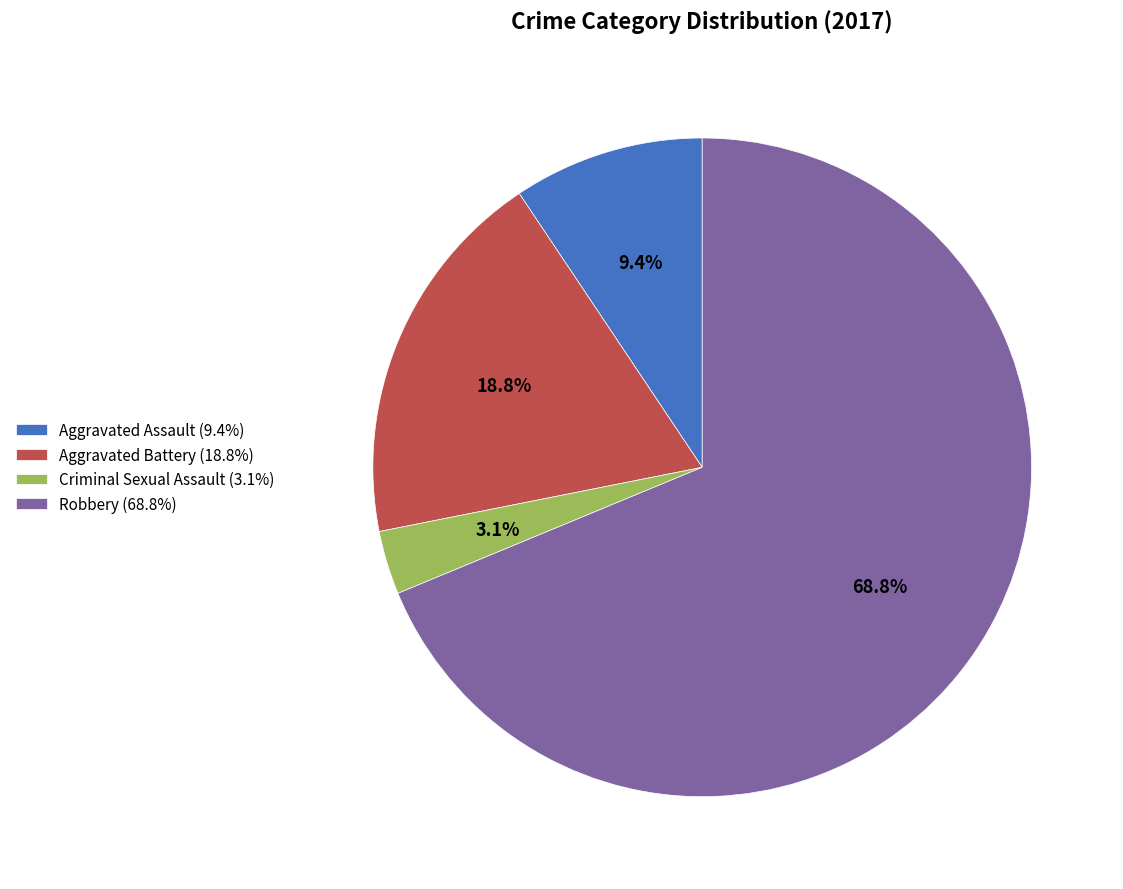

Count the number of slices in the pie.

4